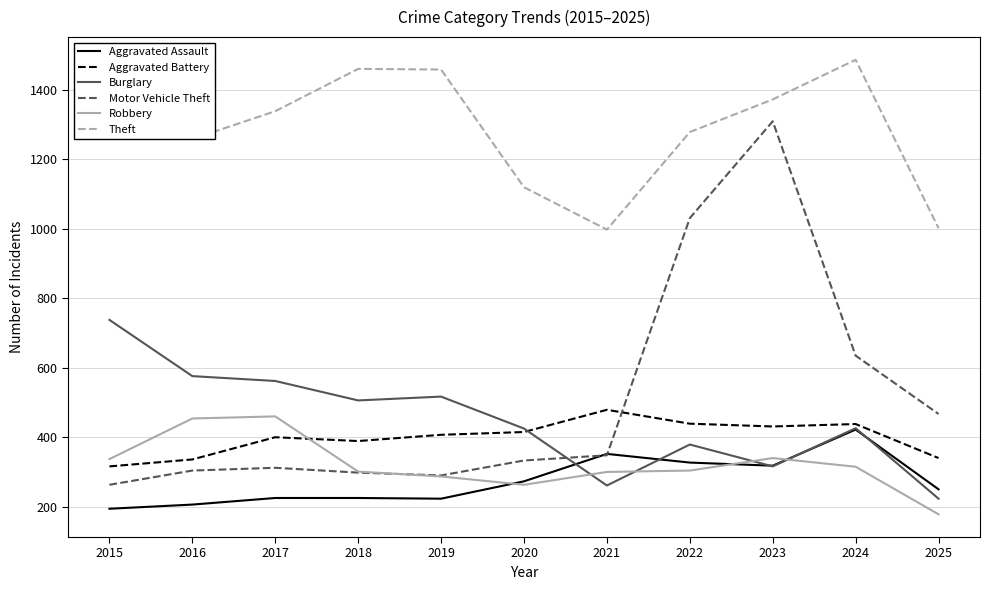

True or false: Robbery has a value of 136 at 2024.

False